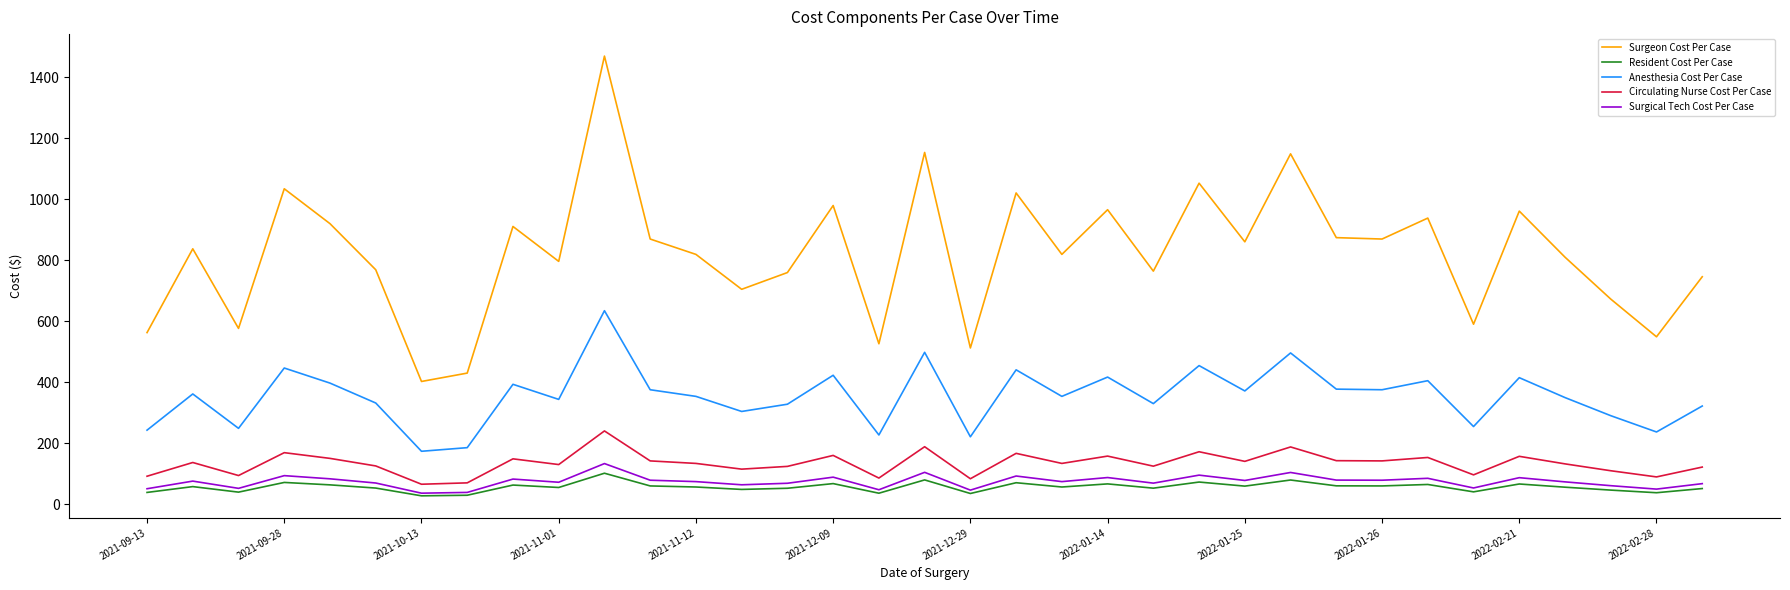

Which series has the largest total across all categories?

Surgeon Cost Per Case